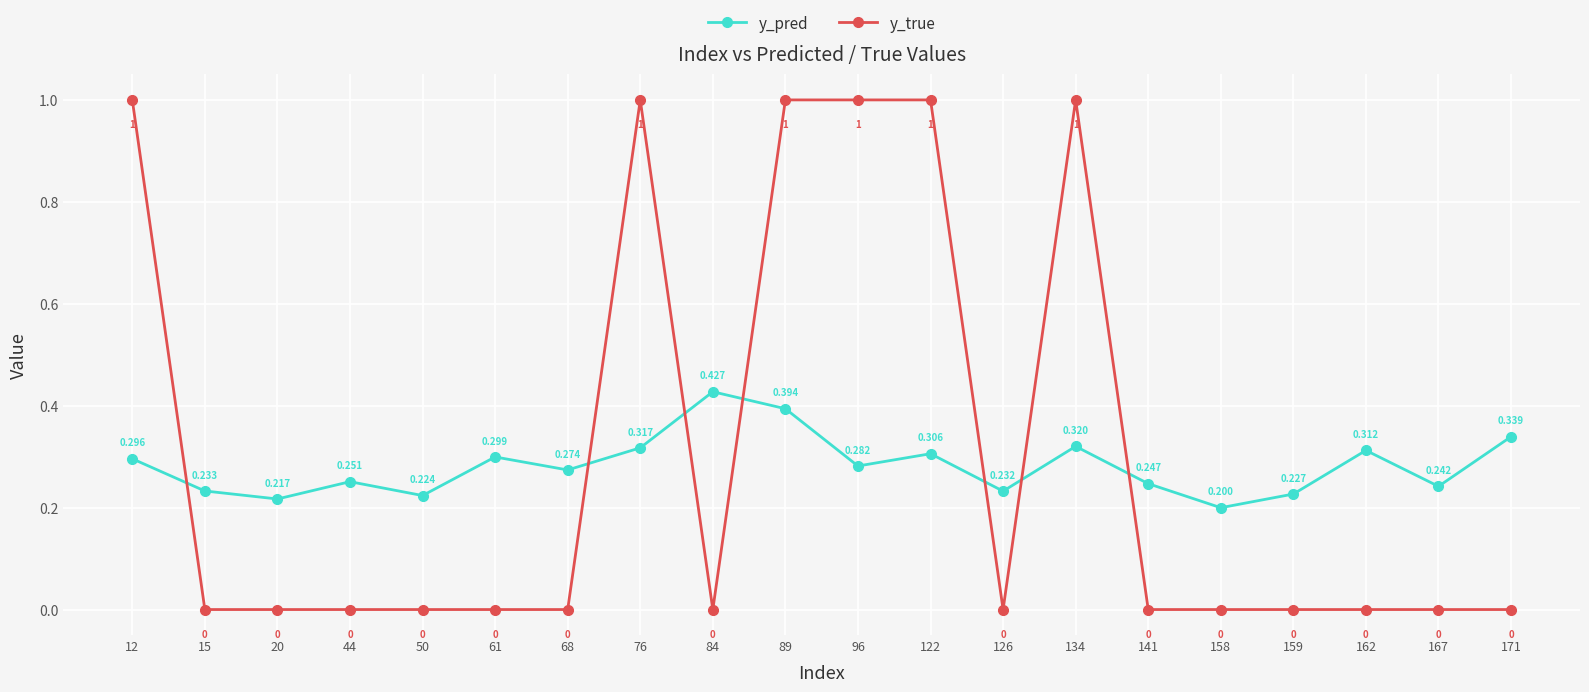

Which series has the largest total across all categories?

y_true